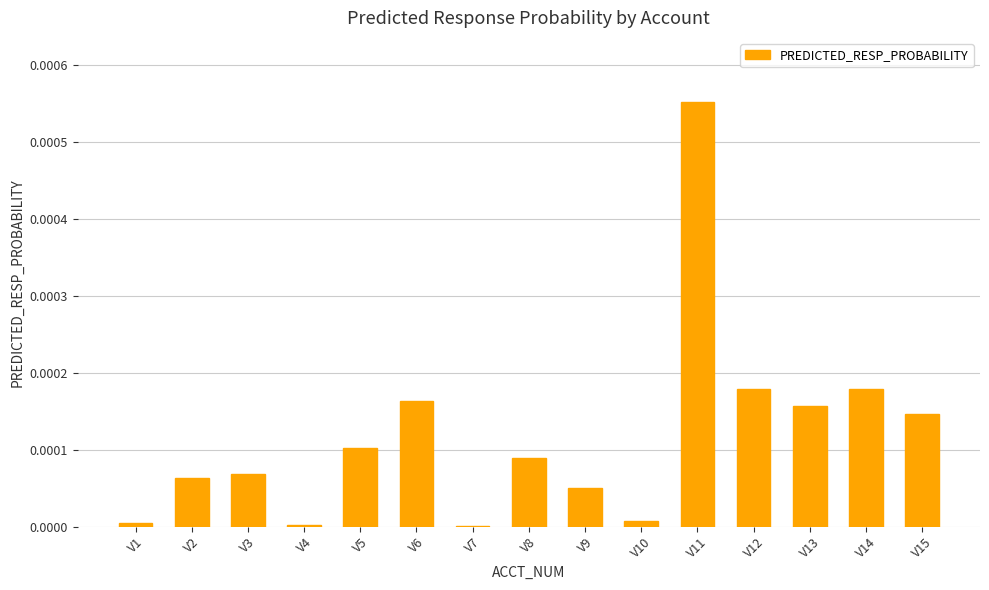

True or false: the data shows 0.0 at V4.

True